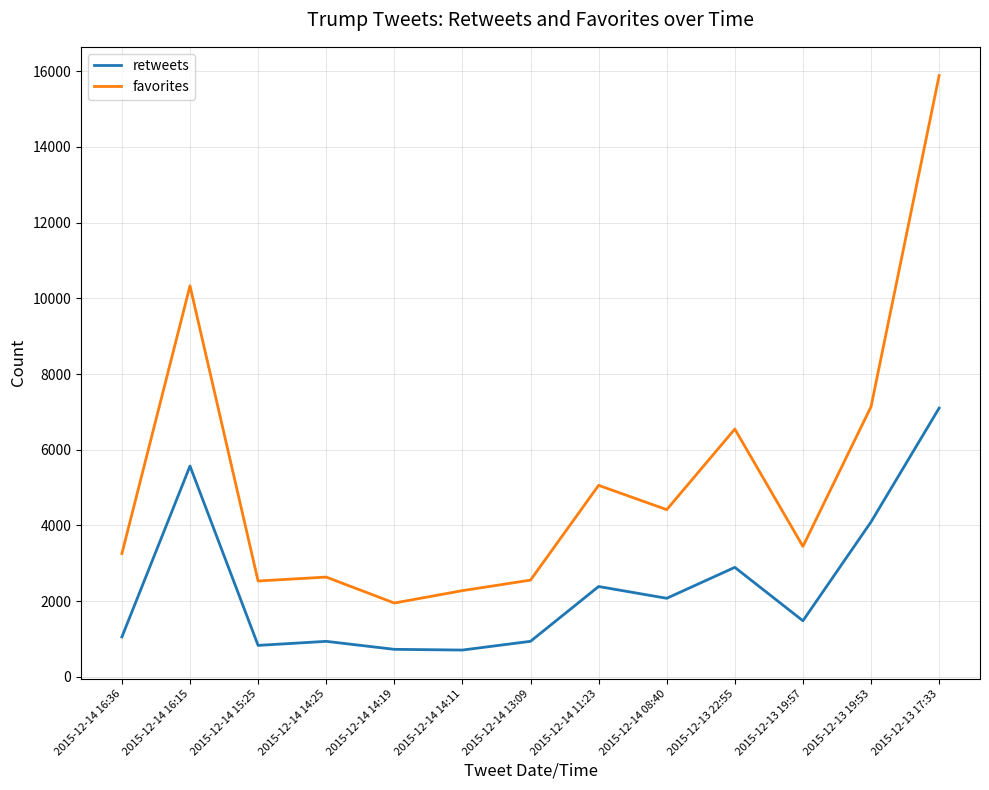

True or false: favorites has a value of 1489 at 2015-12-13 19:53.

False